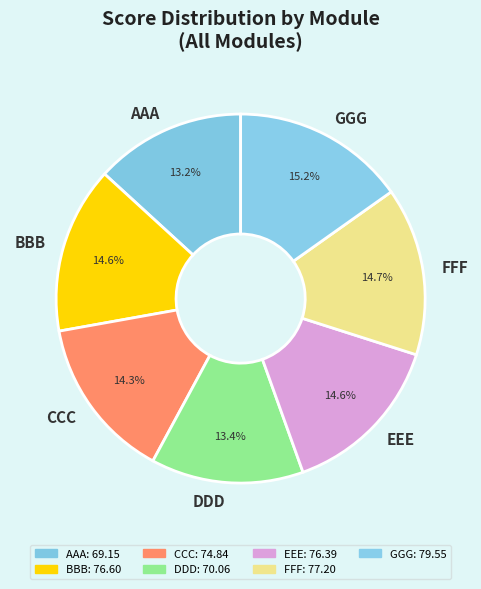

What is the ratio of the value at FFF to the value at CCC?

1.0